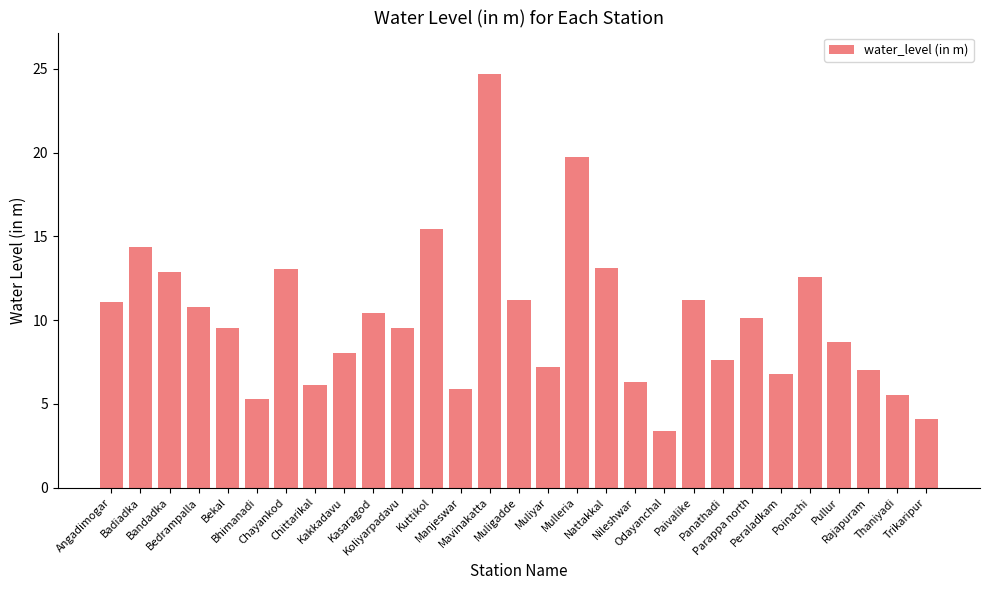

Which label corresponds to the largest value in the chart?

Mavinakatta